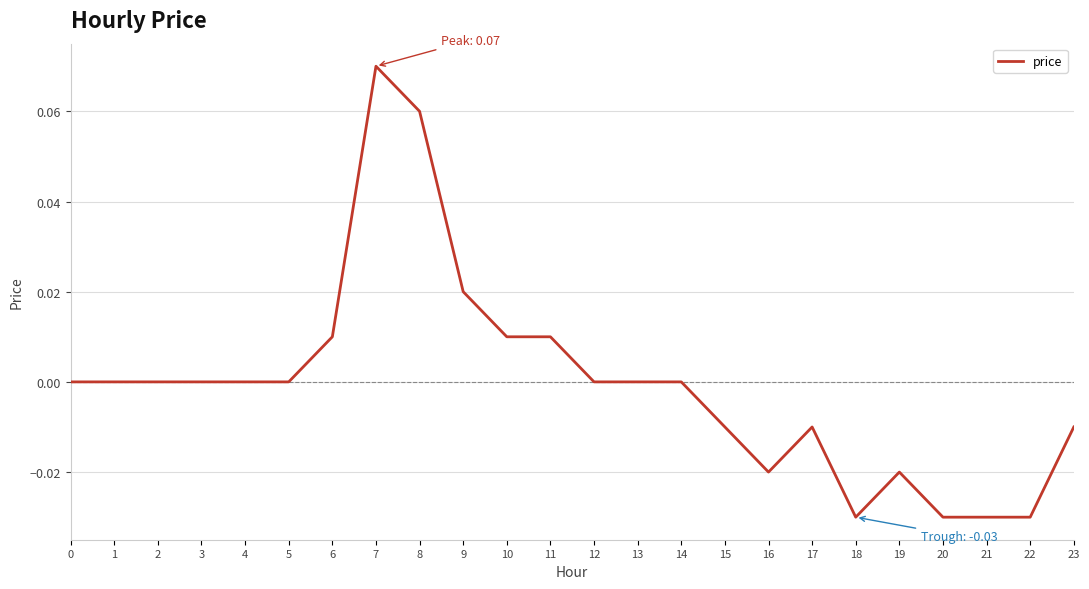

The chart shows a value of 0.0 at 4. True or false?

True